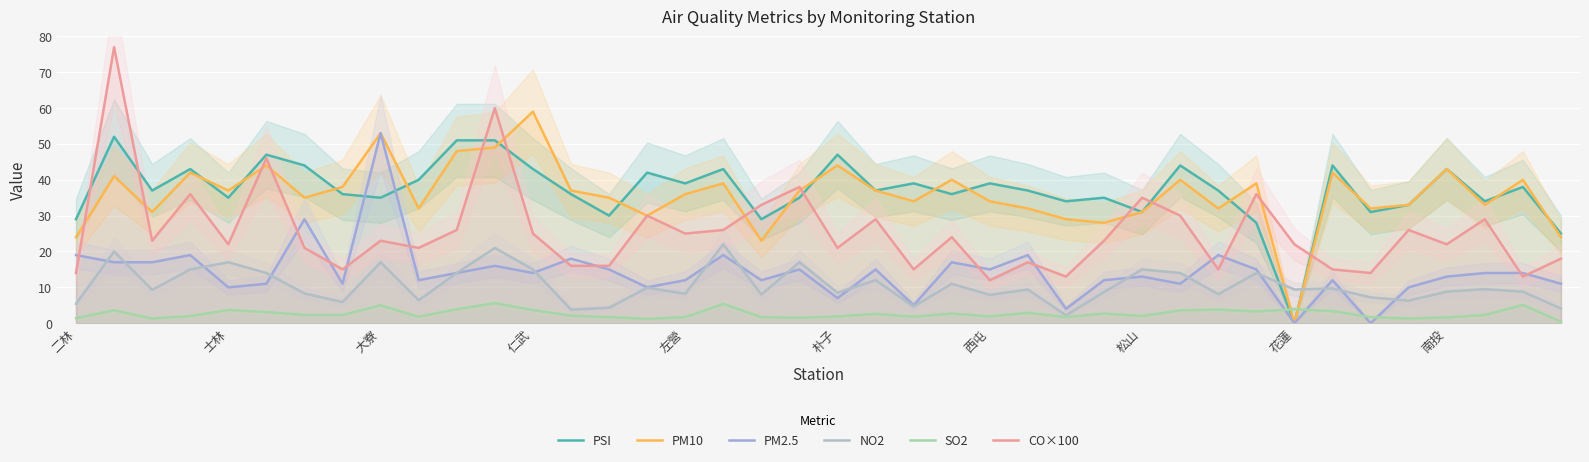

How many data points in CO×100 are above 23?

18